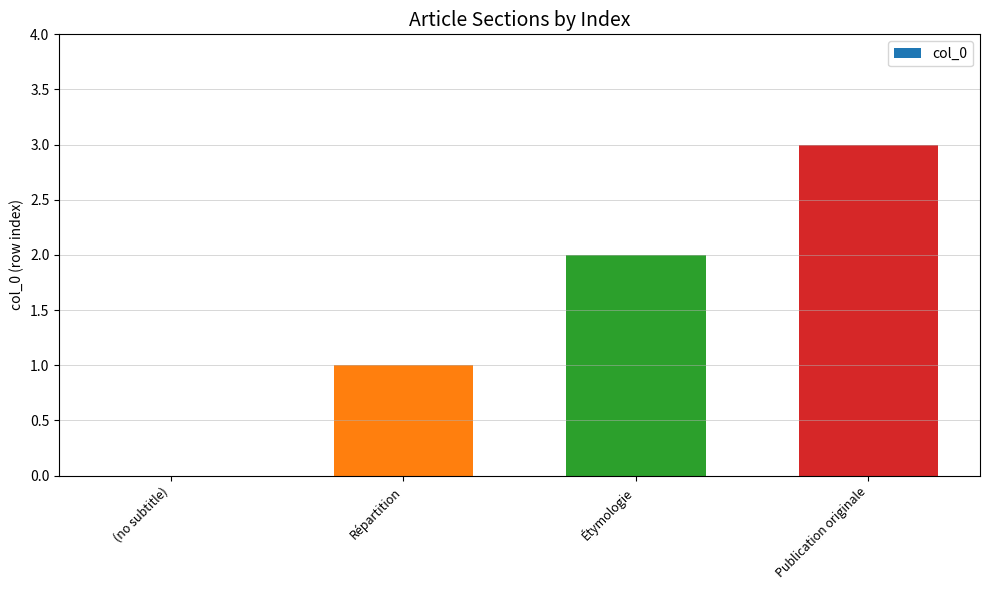

Where is the data nearest to the value 1?

Répartition